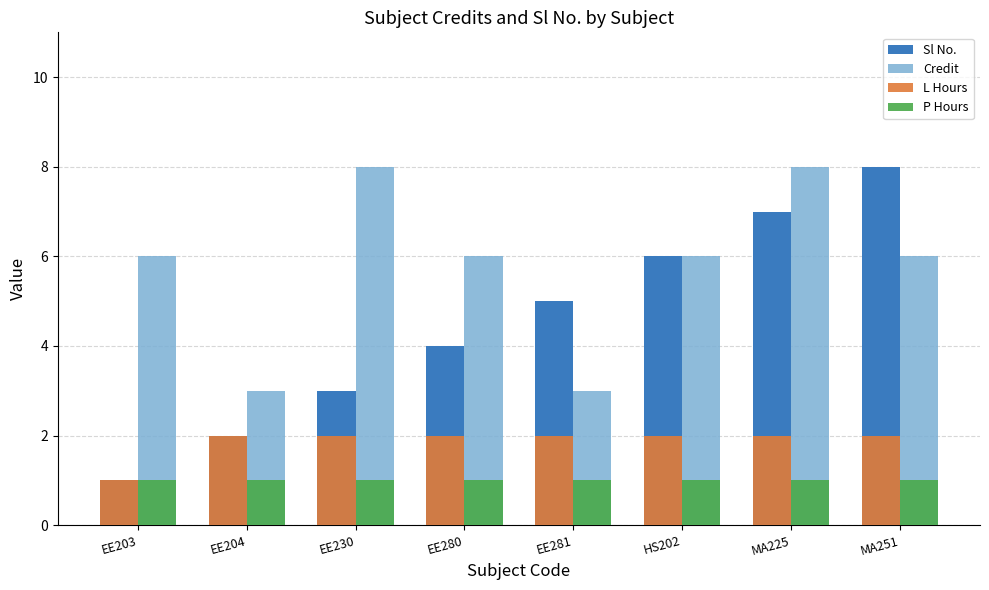

What is the sum of all Sl No. values?

36